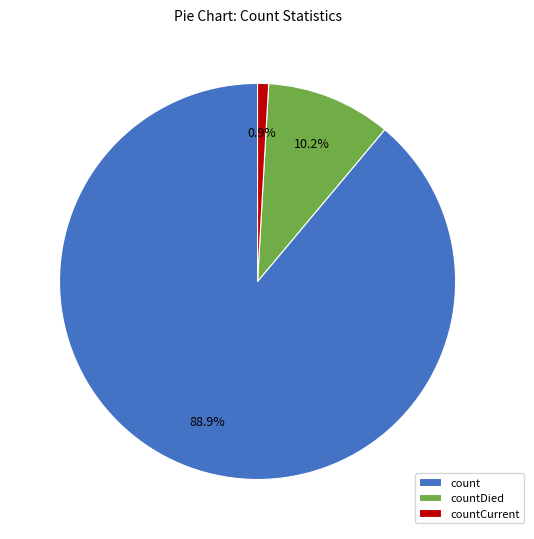

Does count represent more than half of the total?

Yes